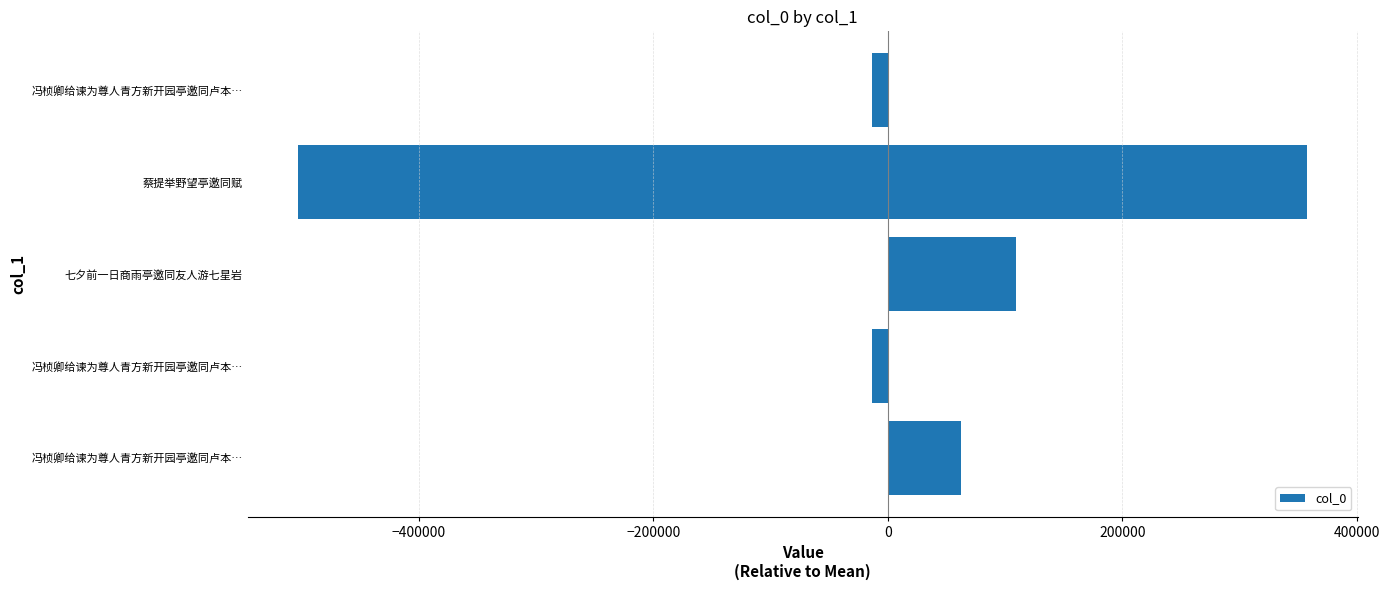

What is the difference between the maximum and minimum values?

860770.0